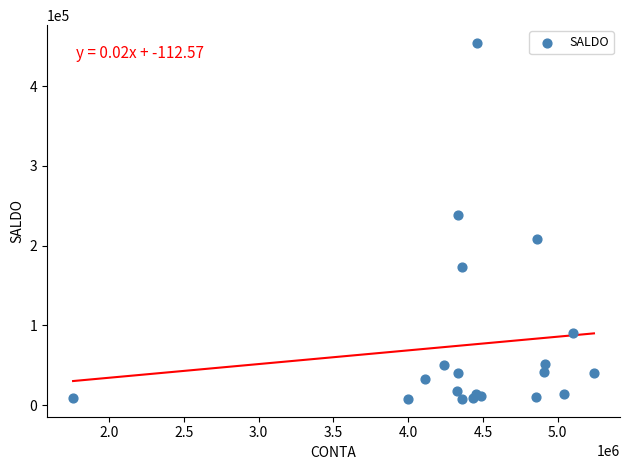

What Y value in the scatter plot is closest to 230923?

238656.2